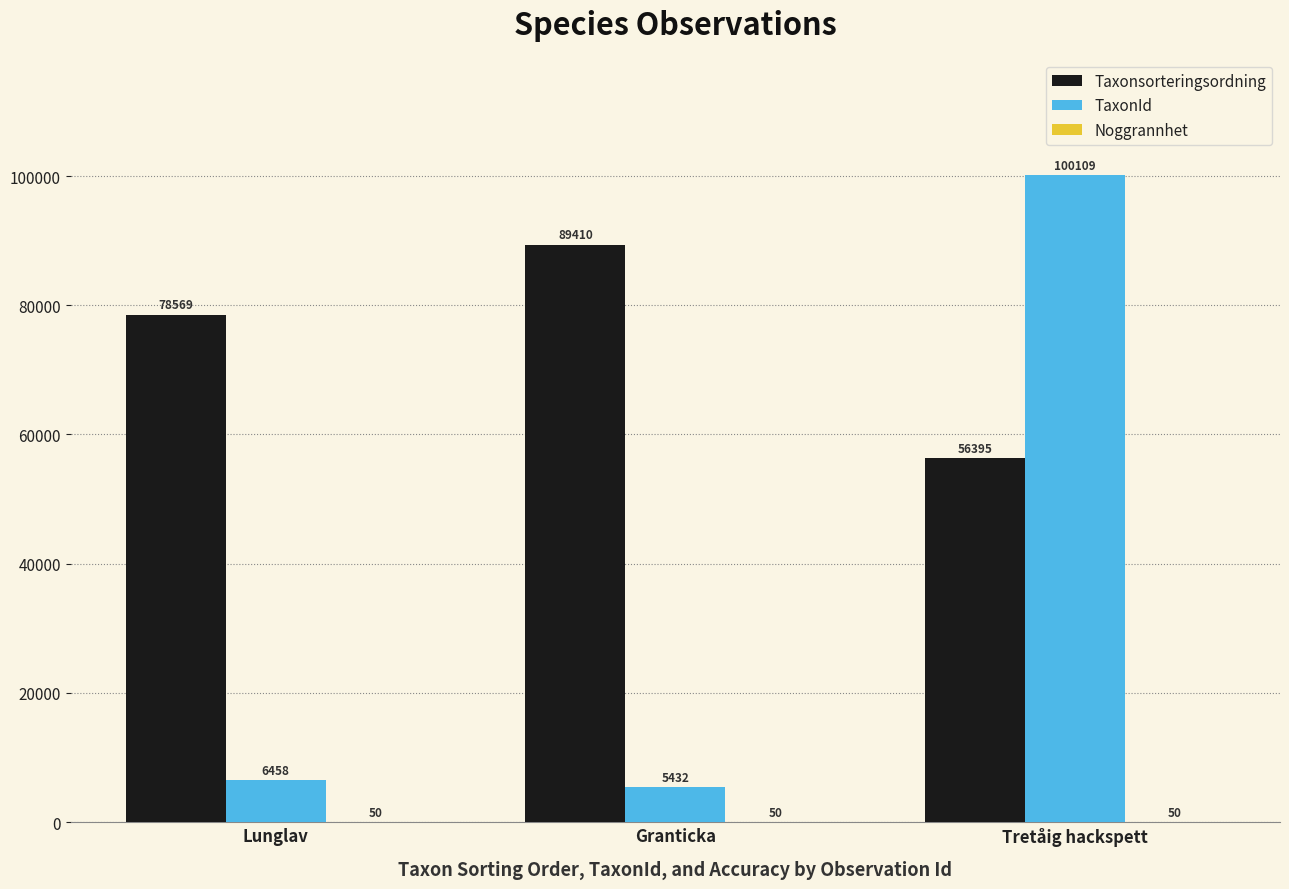

Which label corresponds to the largest value in the chart?

Tretåig hackspett